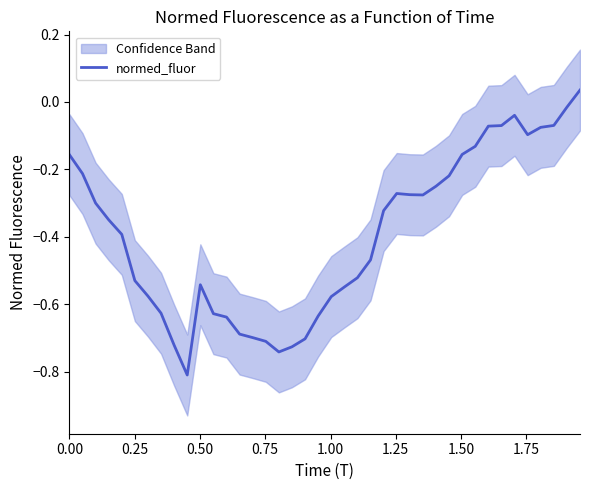

How many interior local valleys (lower than both neighbors) does the data have?

4